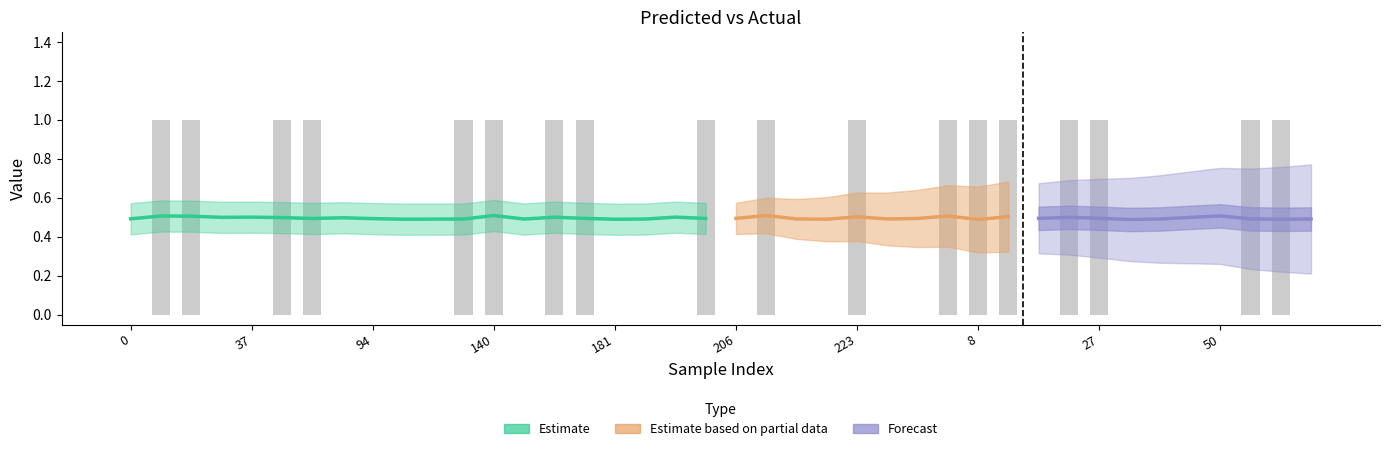

Reading right to left, what are all the values shown in this chart?

0	1	1	0	0	0	0	1	1	0	1	1	1	0	0	1	0	0	1	0	1	0	0	0	1	1	0	1	1	0	0	0	0	1	1	0	0	1	1	0